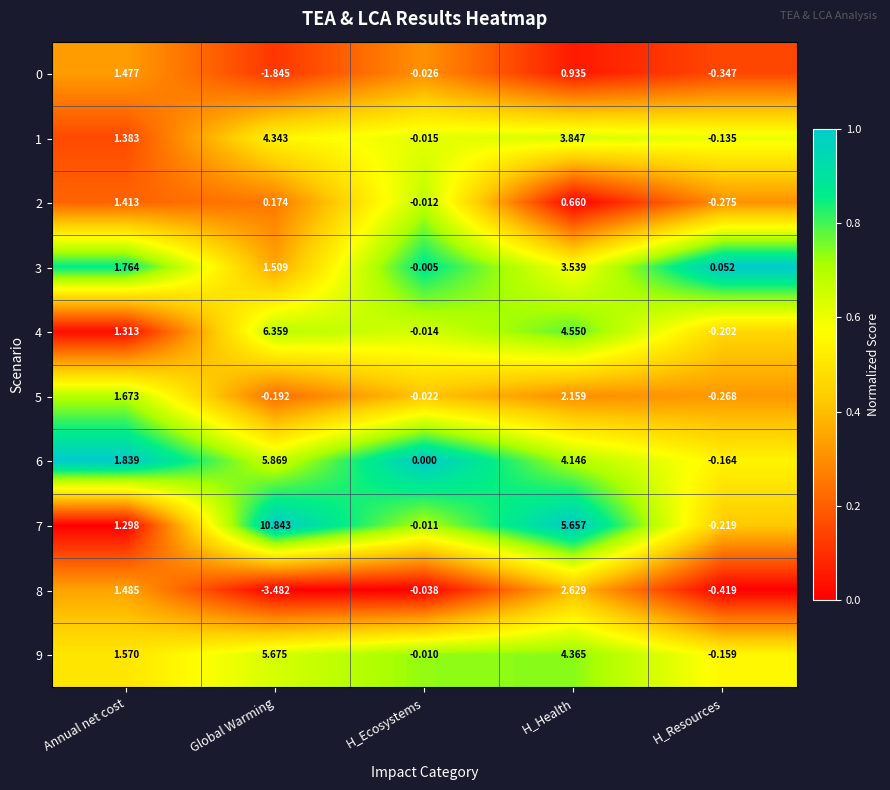

Rank the categories by 4 value from highest to lowest.

Global Warming, H_Health, Annual net cost, H_Ecosystems, H_Resources